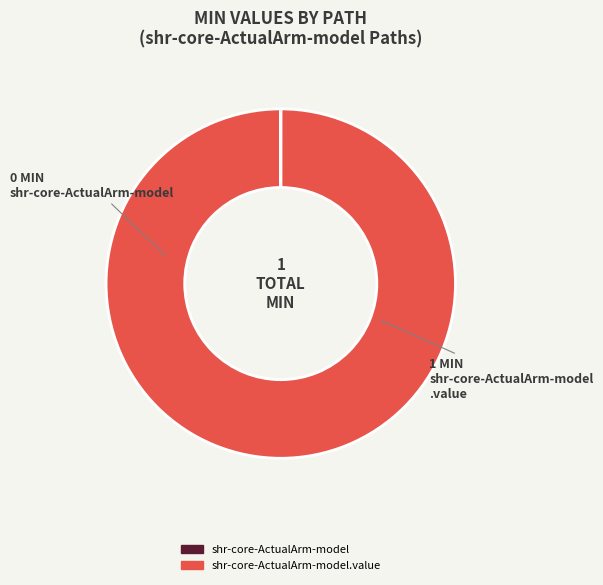

To the nearest percent, what is the difference between the largest and smallest slice percentages?

100%